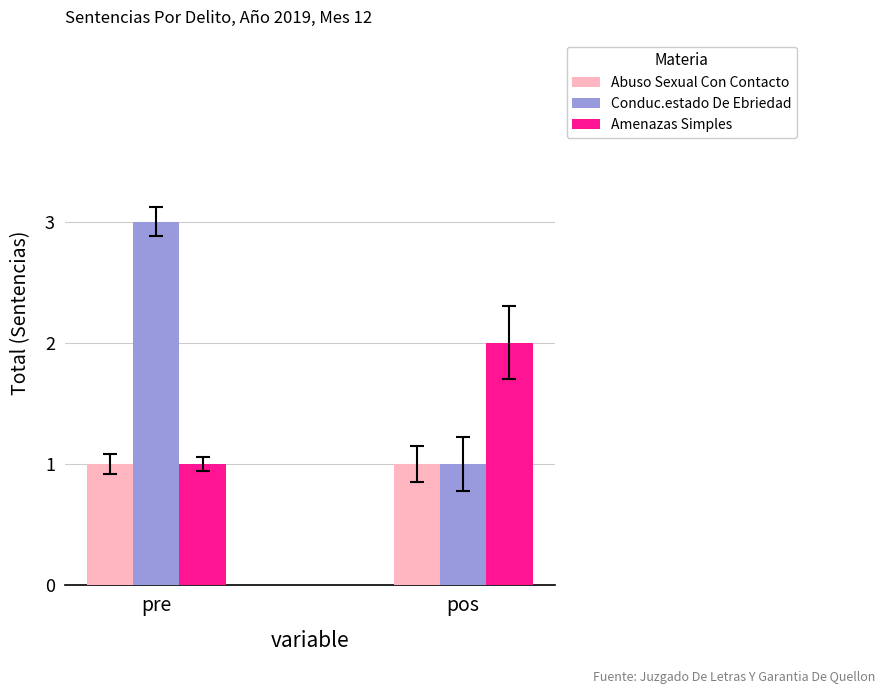

True or false: Conduc.estado De Ebriedad has a value of 1 at pos.

True